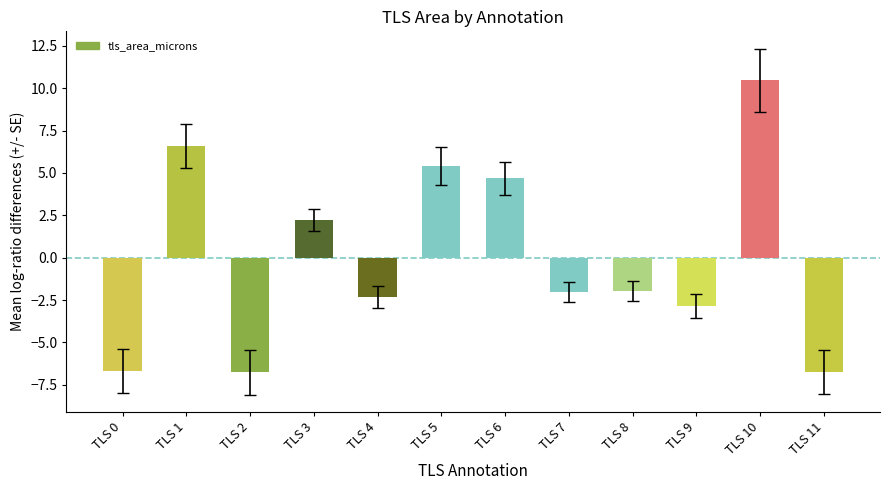

How many values are below zero?

7